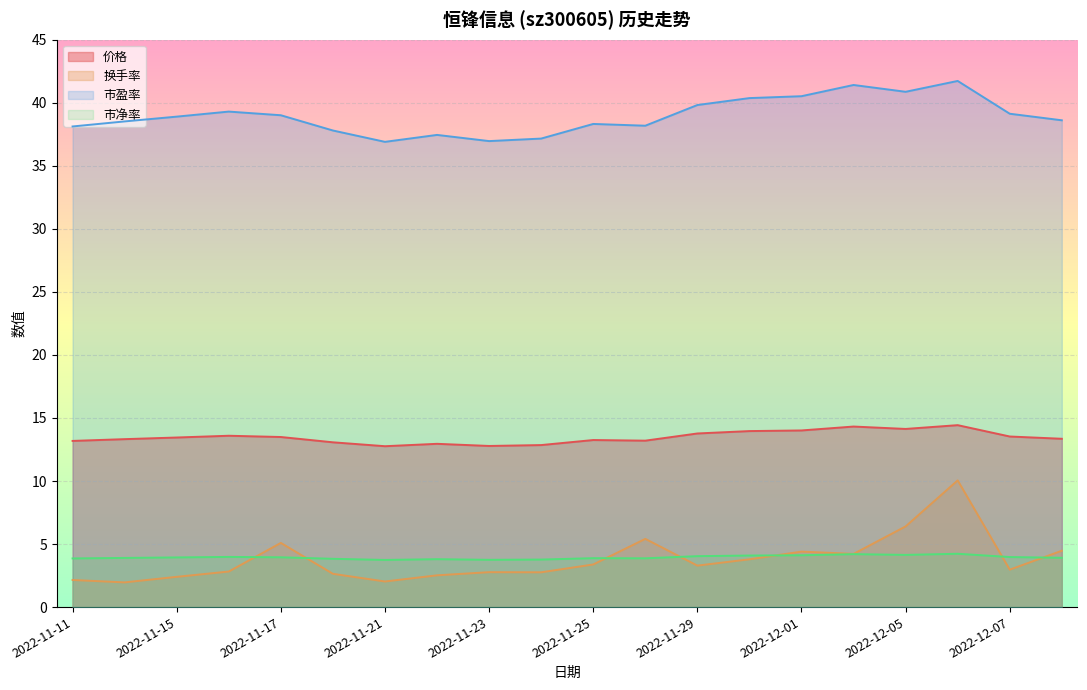

What position from the right is 2022-12-02?

5